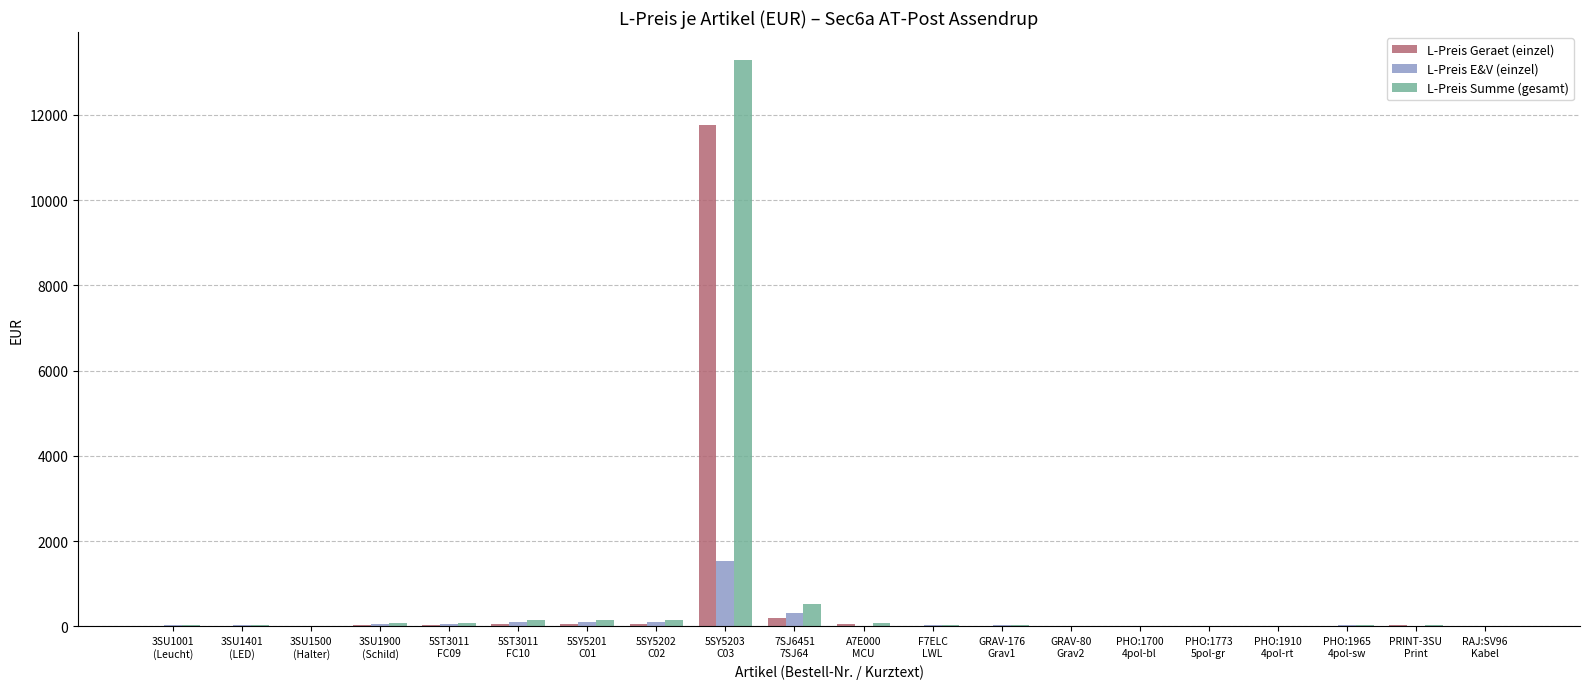

What is the maximum value shown in the chart?

13282.2